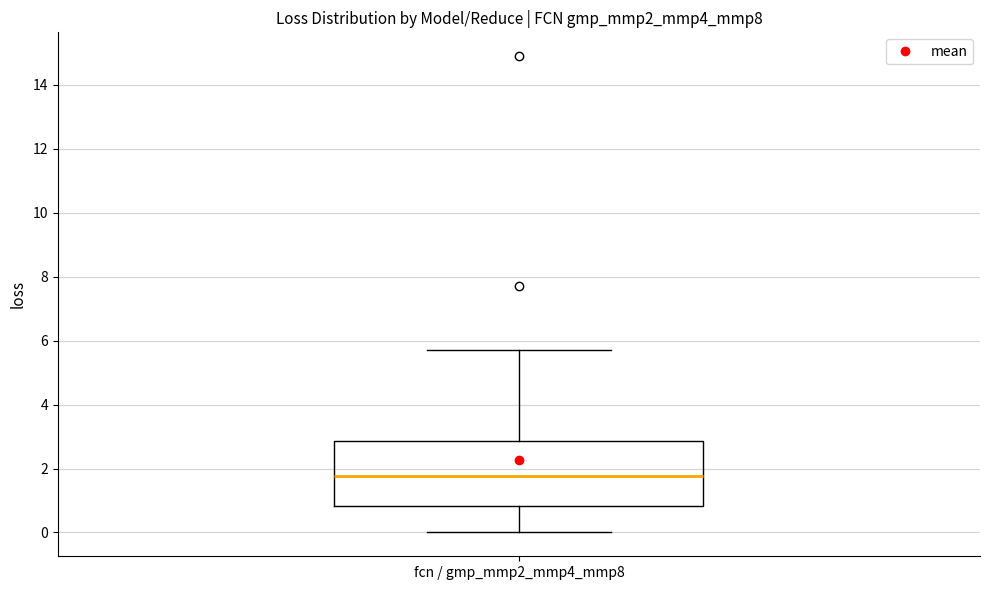

Read this box plot against the y-axis: the position of the median line, the range covered by the box, and the ends of both whiskers. The values are not printed on the chart, so give them approximately, as read against the axis.

median 1.8, box 0.8 to 2.8, whiskers 0.0 to 5.8